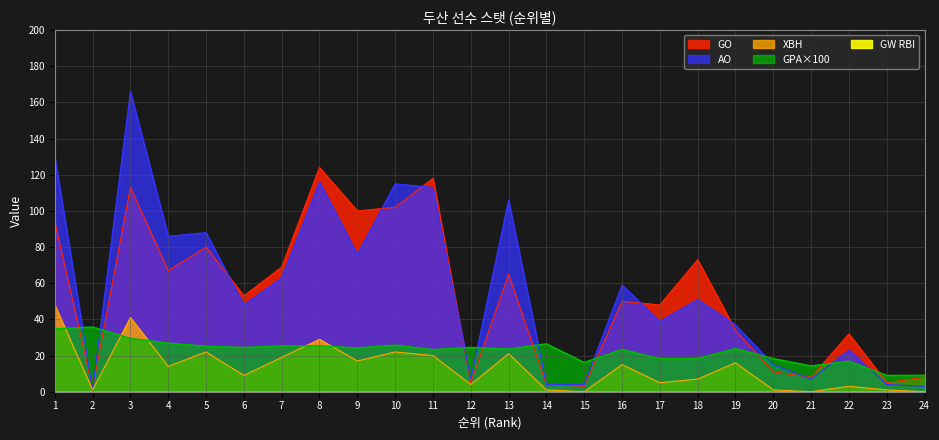

What is the total value across all series at 7?

176.3